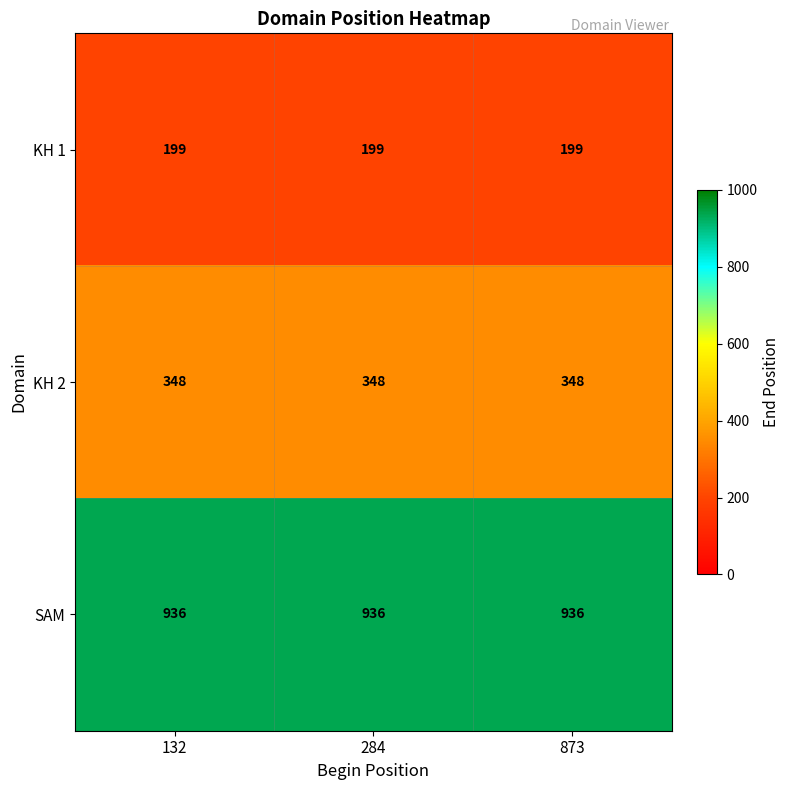

Is the value of KH 2 at 873 greater than the value of KH 1 at 132?

Yes